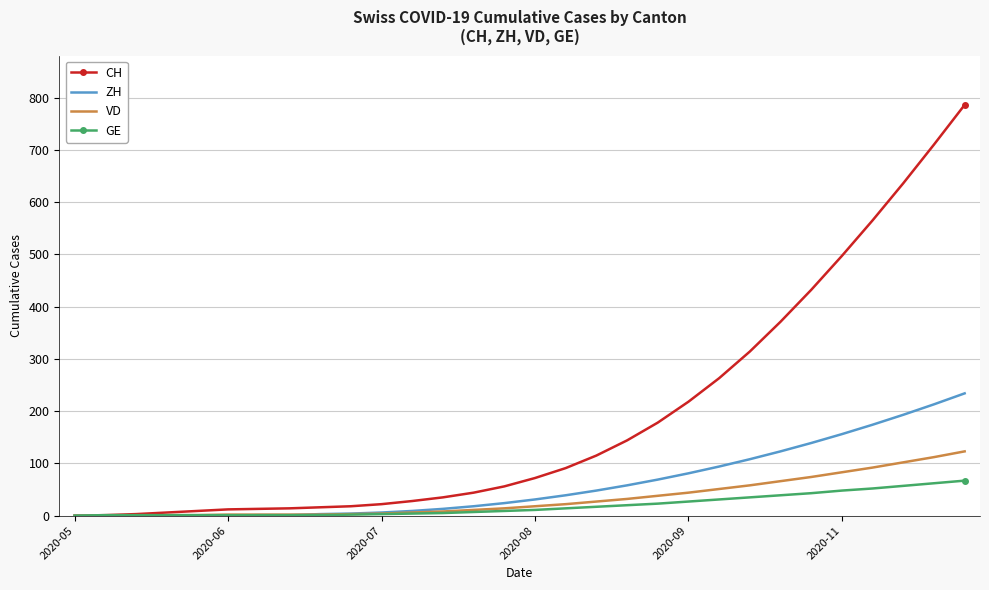

Which series has the largest range (max minus min)?

CH